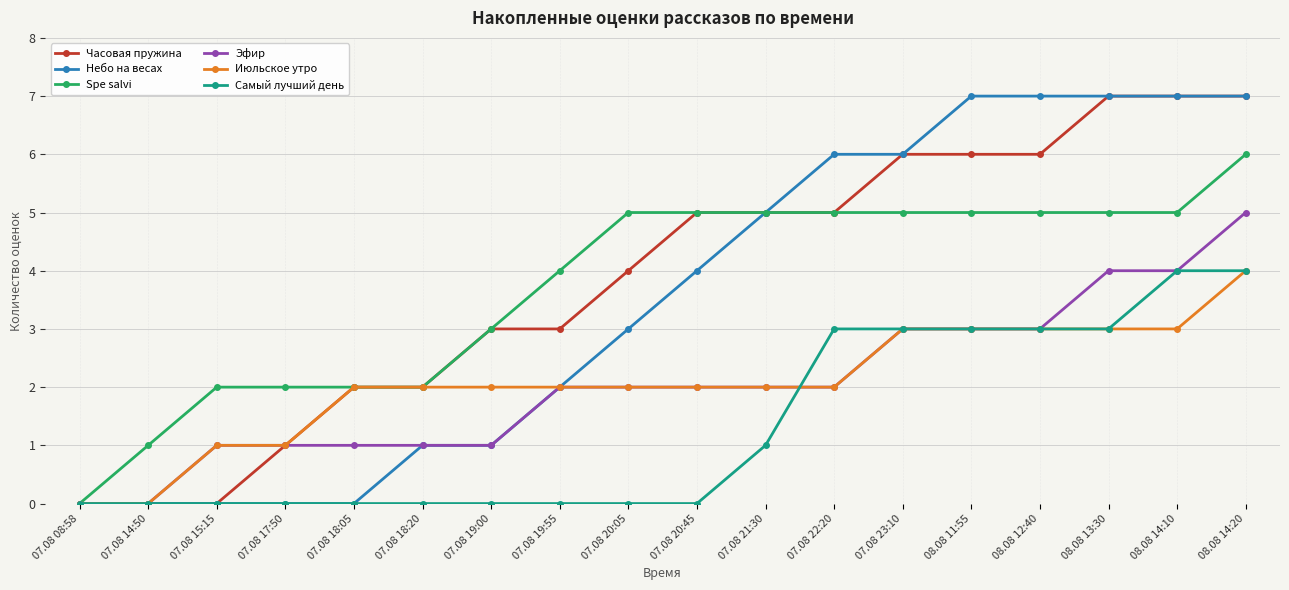

What is the total value across all series at 07.08 19:55?

13